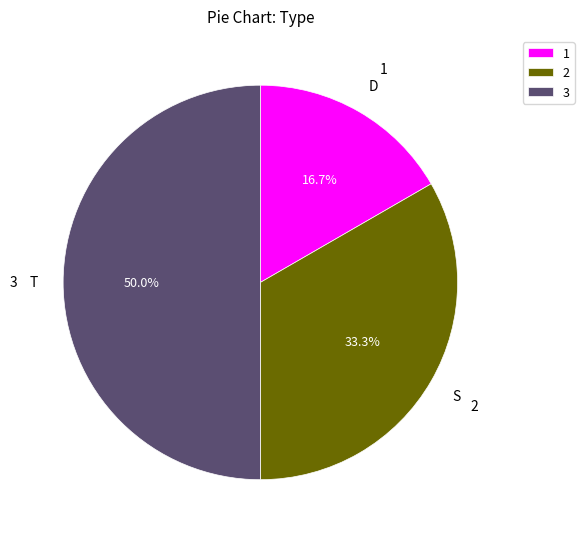

Combined, what portion of the pie is 3 and 2?

83.3%